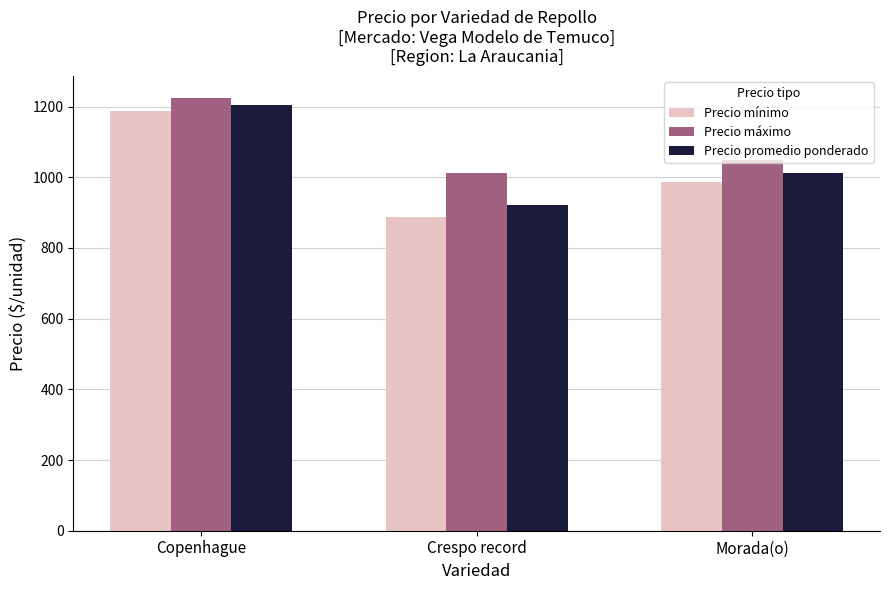

True or false: Precio mínimo has a value of 887.5 at Crespo record.

True